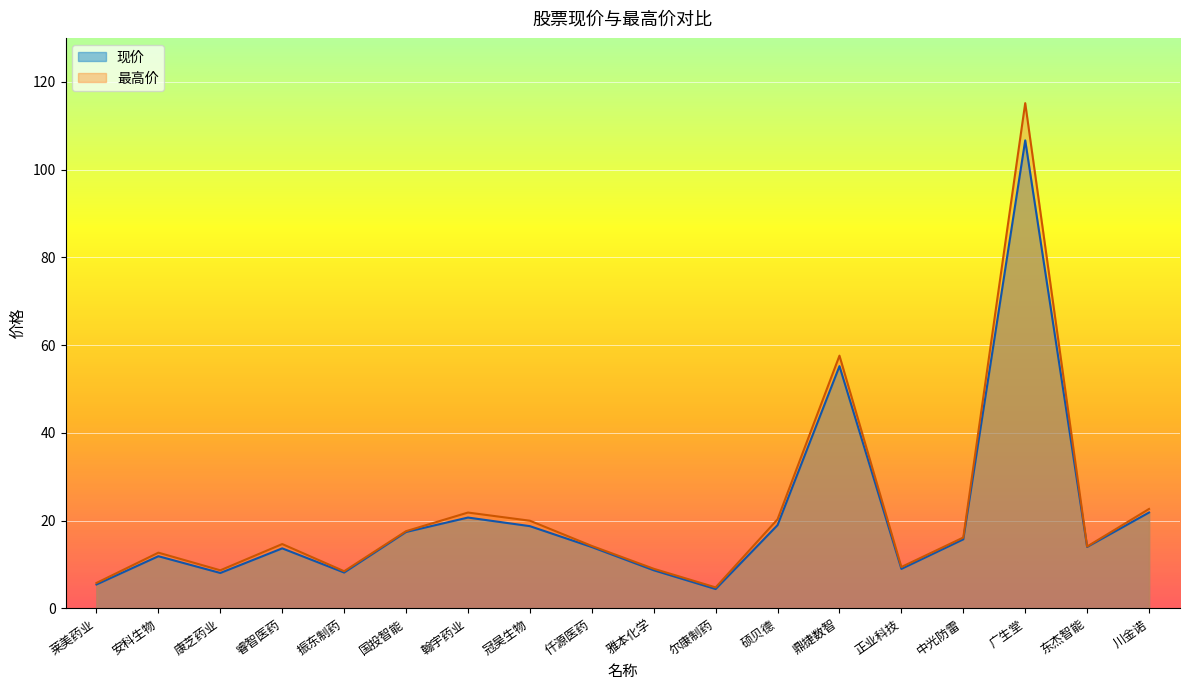

True or false: 现价 and 最高价 intersect in this chart.

False